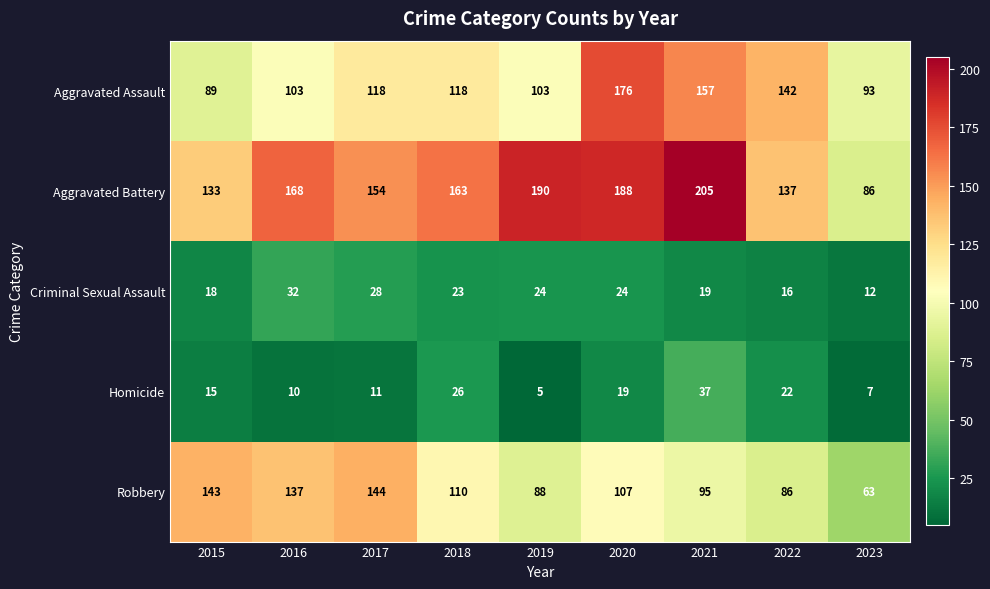

What is the total value across all series at 2017?

455